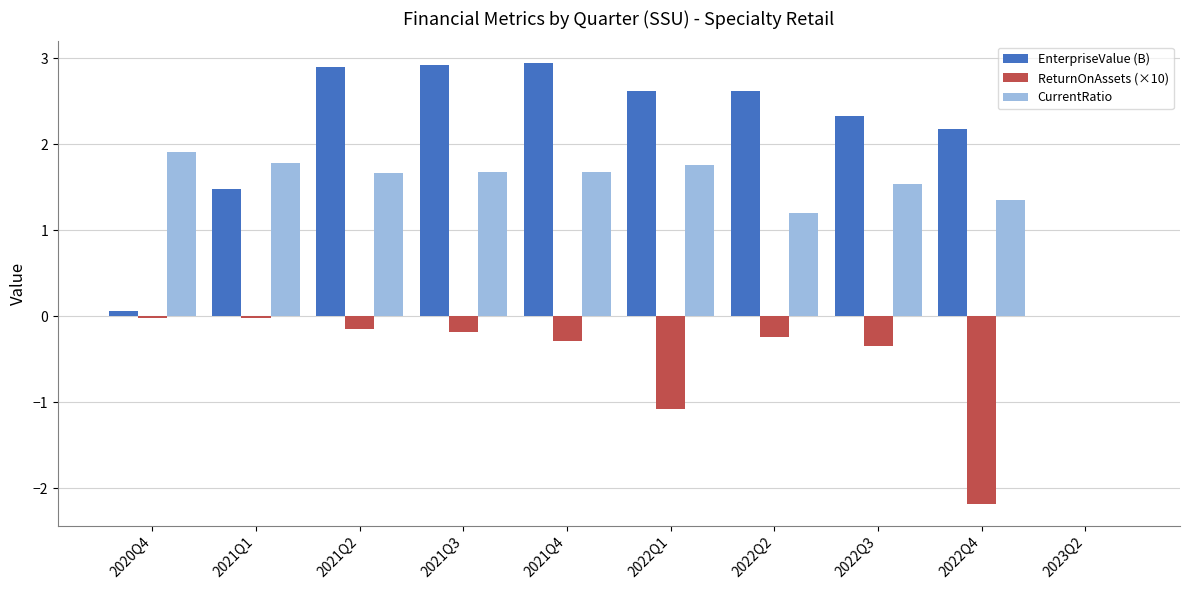

Which series has the largest range (max minus min)?

EnterpriseValue (B)